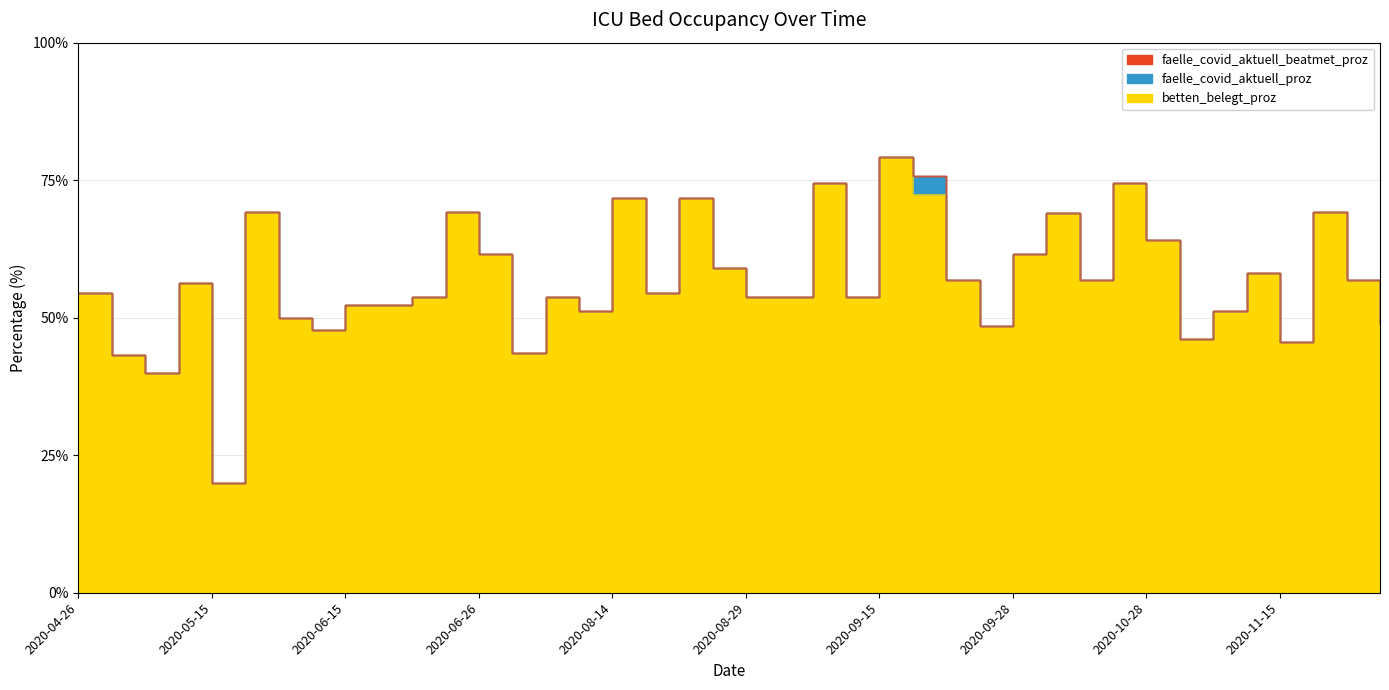

Reading left to right, list all the values displayed in this chart.

betten_belegt_proz: 54.5	43.2	40.0	56.4	20.0	69.2	50.0	47.7	52.3	52.3	53.8	69.2	61.5	43.6	53.8	51.3	71.8	54.5	71.8	59.1	53.8	53.8	74.4	53.8	79.3	72.4	56.8	48.5	61.5	69.0	56.8	74.4	64.1	46.2	51.3	58.1	45.5	69.2	56.8	48.9
faelle_covid_aktuell_proz: 0.0	0.0	0.0	0.0	0.0	0.0	0.0	0.0	0.0	0.0	0.0	0.0	0.0	0.0	0.0	0.0	0.0	0.0	0.0	0.0	0.0	0.0	0.0	0.0	0.0	3.4	0.0	0.0	0.0	0.0	0.0	0.0	0.0	0.0	0.0	0.0	0.0	0.0	0.0	0.0
faelle_covid_aktuell_beatmet_proz: 0.0	0.0	0.0	0.0	0.0	0.0	0.0	0.0	0.0	0.0	0.0	0.0	0.0	0.0	0.0	0.0	0.0	0.0	0.0	0.0	0.0	0.0	0.0	0.0	0.0	0.0	0.0	0.0	0.0	0.0	0.0	0.0	0.0	0.0	0.0	0.0	0.0	0.0	0.0	0.0